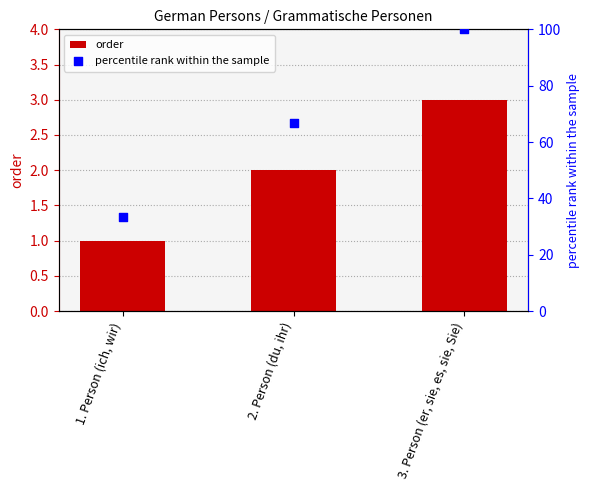

Which series contains the highest Y value?

percentile rank within the sample